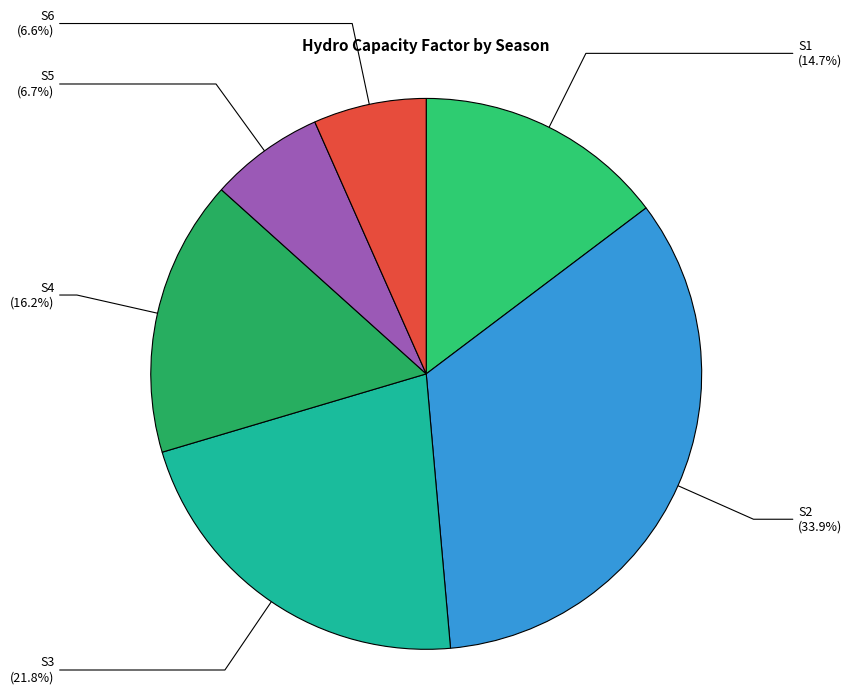

Combined, do S1 and S2 account for over 50%?

No